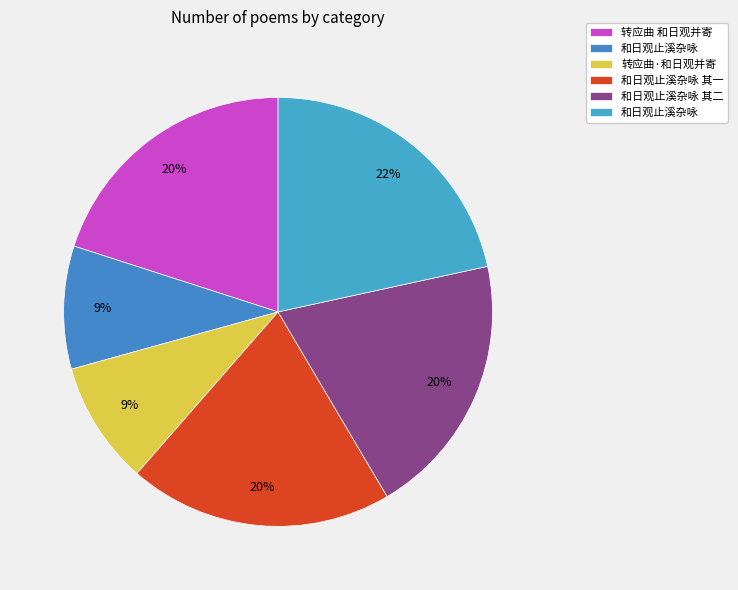

Is there any slice that represents more than half of the pie?

No